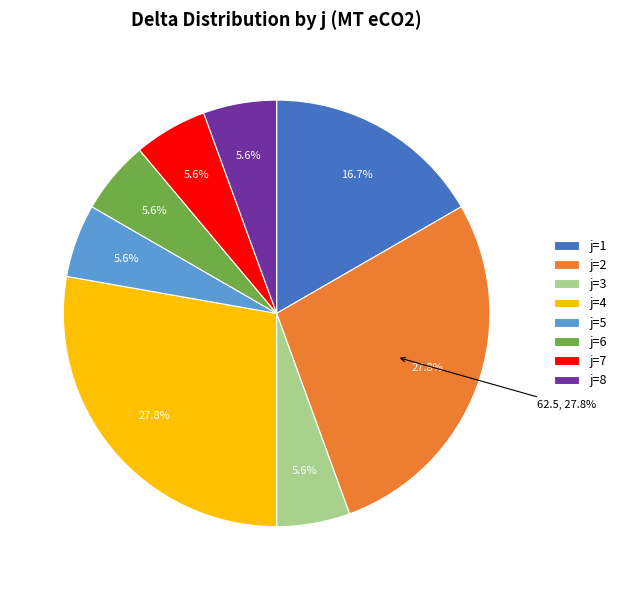

What is the ratio of the value at j=7 to the value at j=6?

1.0